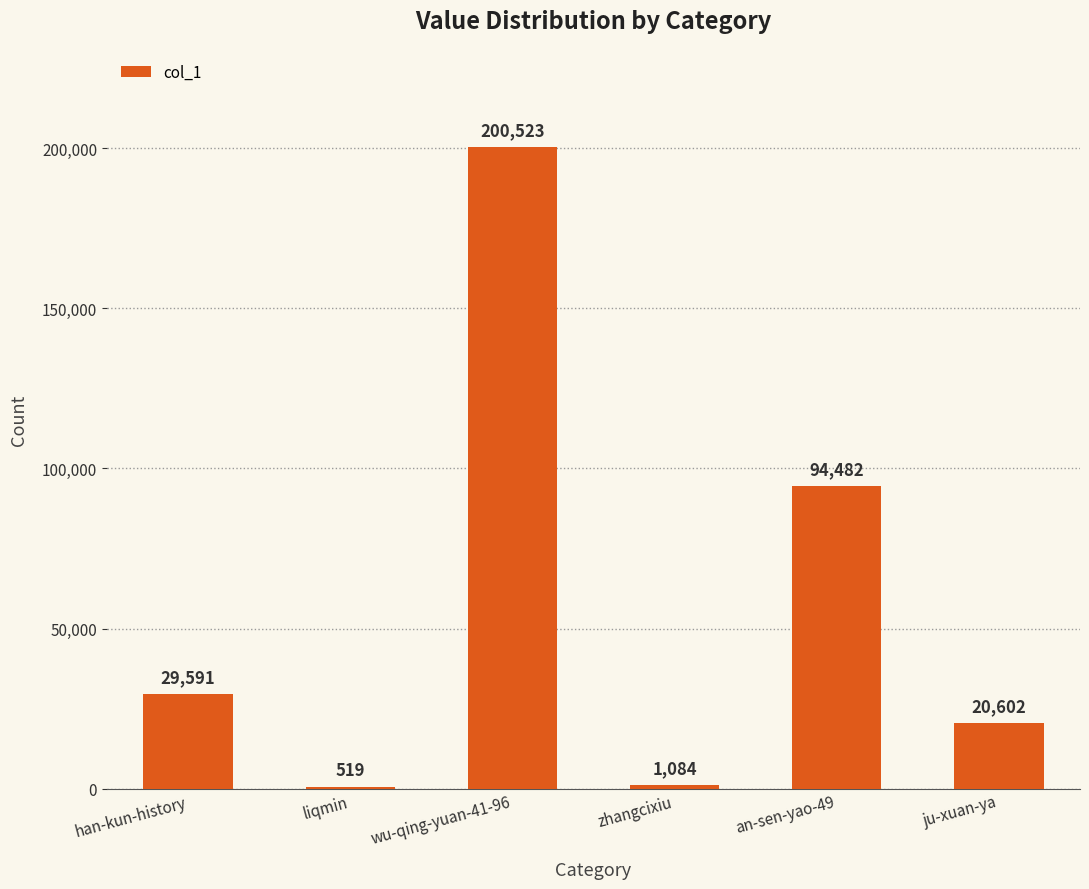

Reading left to right, list all the values displayed in this chart.

29591	519	200523	1084	94482	20602